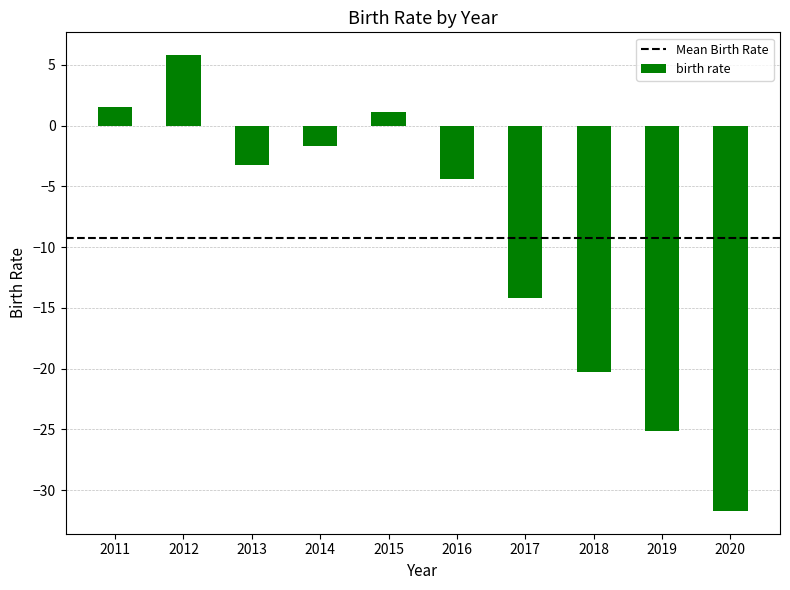

Rank the categories by value from lowest to highest.

2020, 2019, 2018, 2017, 2016, 2013, 2014, 2015, 2011, 2012